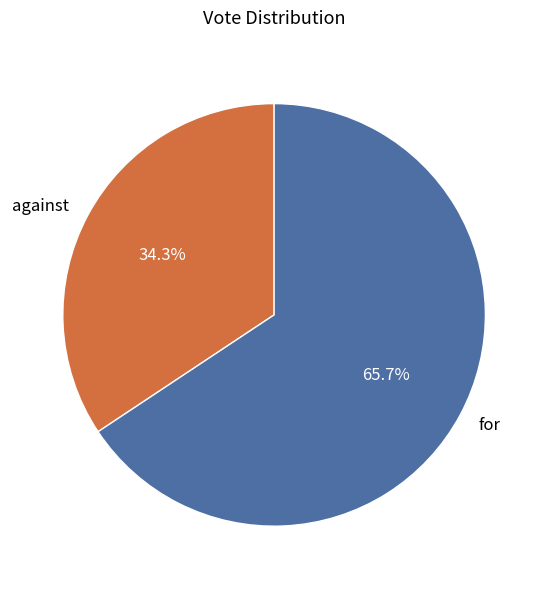

To the nearest percent, what percentage of the pie is against?

34%